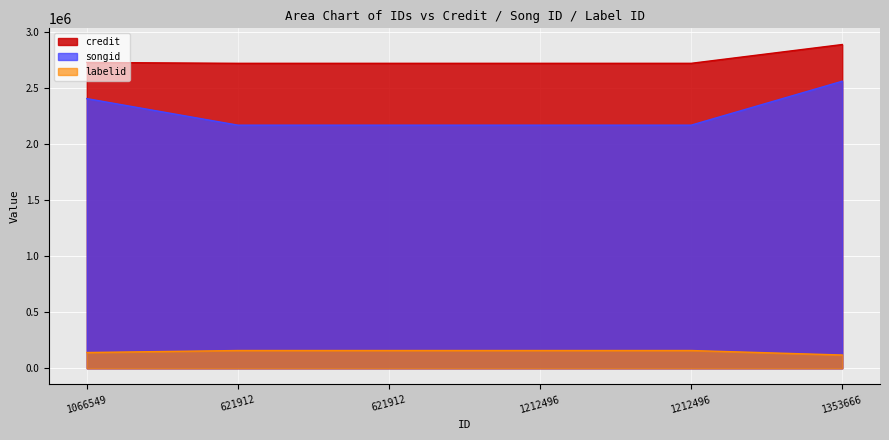

True or false: labelid has more than 2 interior local peaks.

False